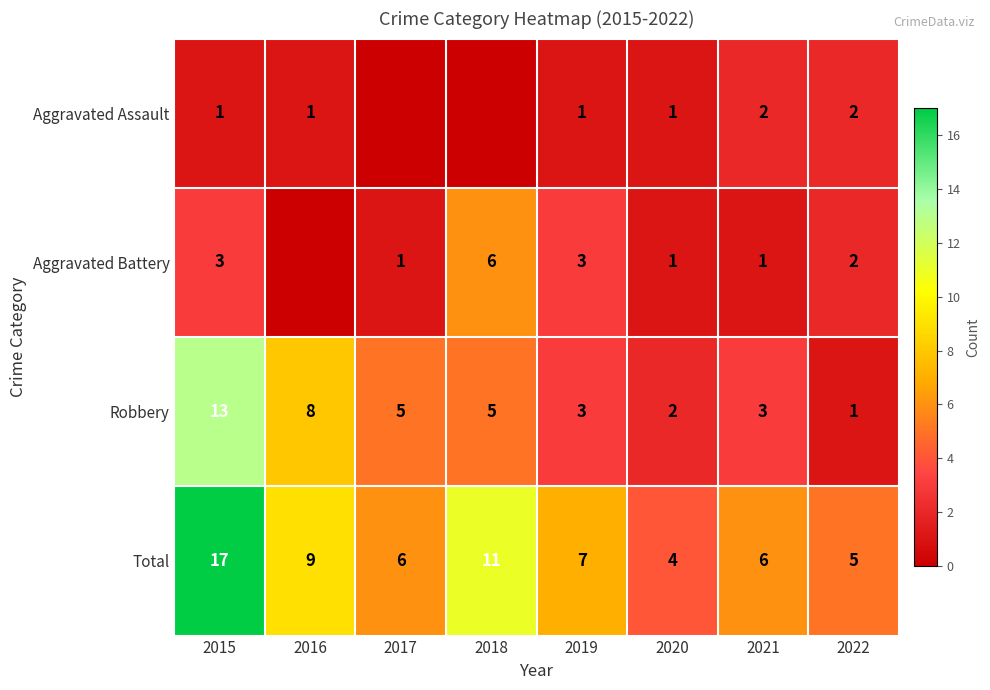

Which label corresponds to the smallest value in the chart?

2017